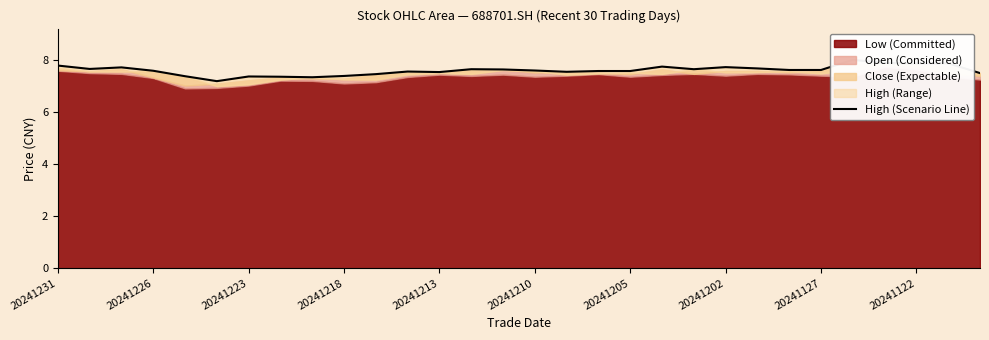

What is the change in value from 20241213 to 24?

+0.2